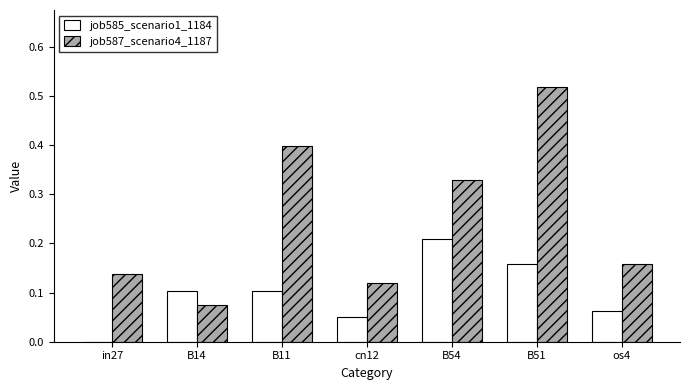

The job587_scenario4_1187 series shows 0.1 at cn12. True or false?

True